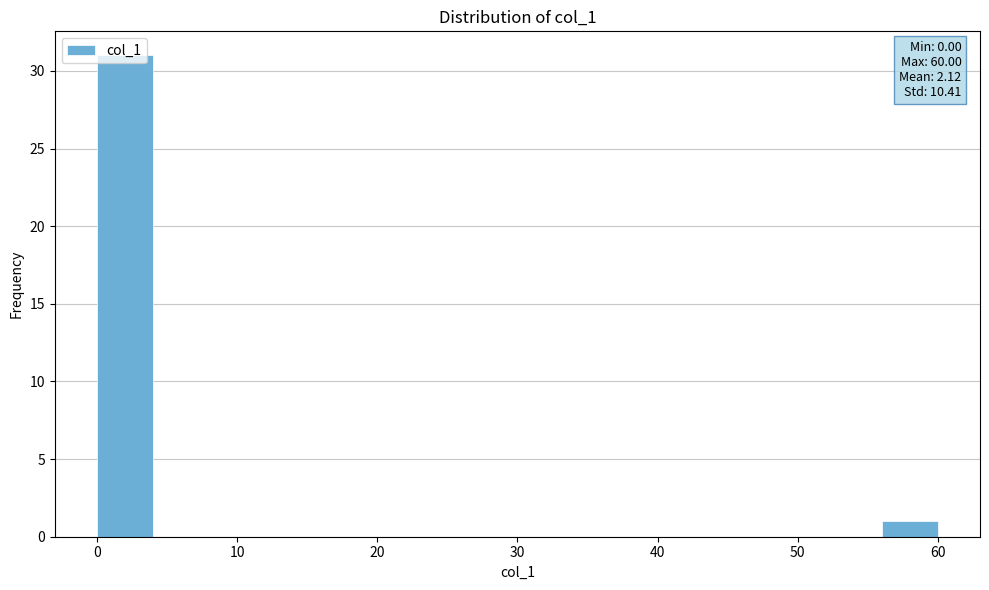

Over which range of the x-axis is the bar tallest?

0 to 4